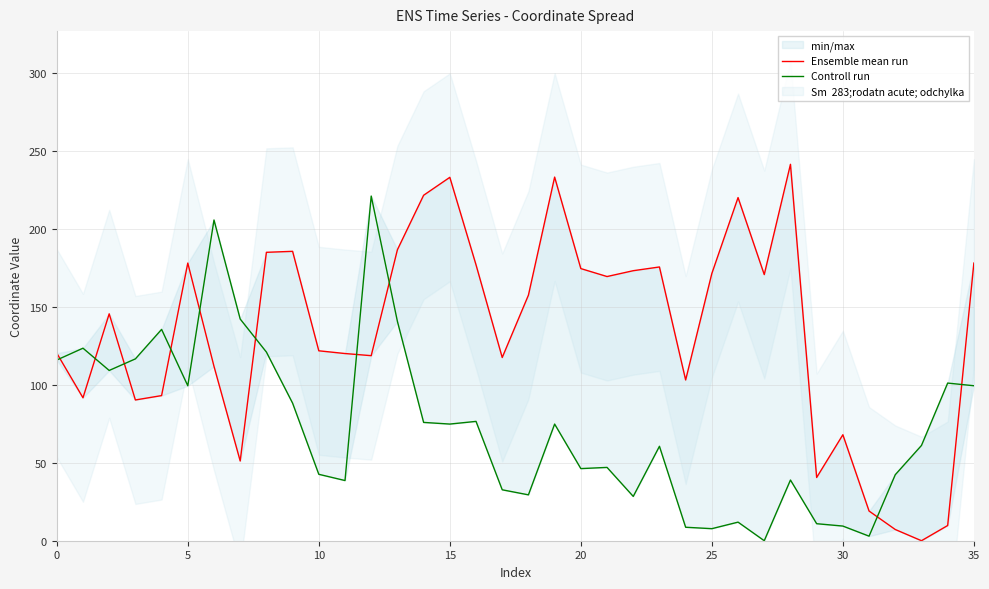

What is the maximum value shown in the chart?

241.4